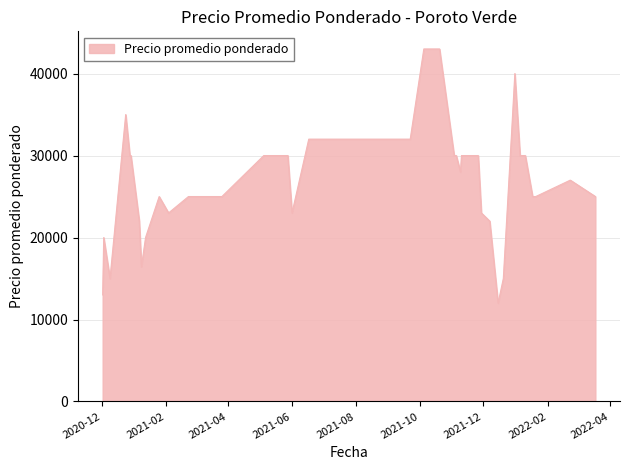

What is the greatest value displayed?

43000